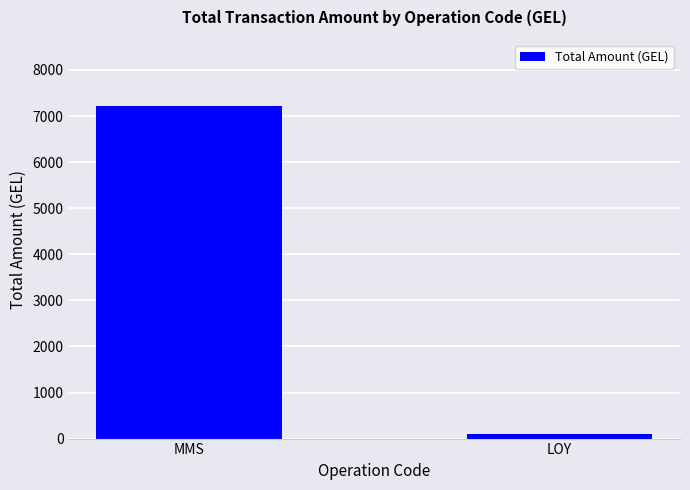

What is the difference between the values at MMS and LOY?

7113.7